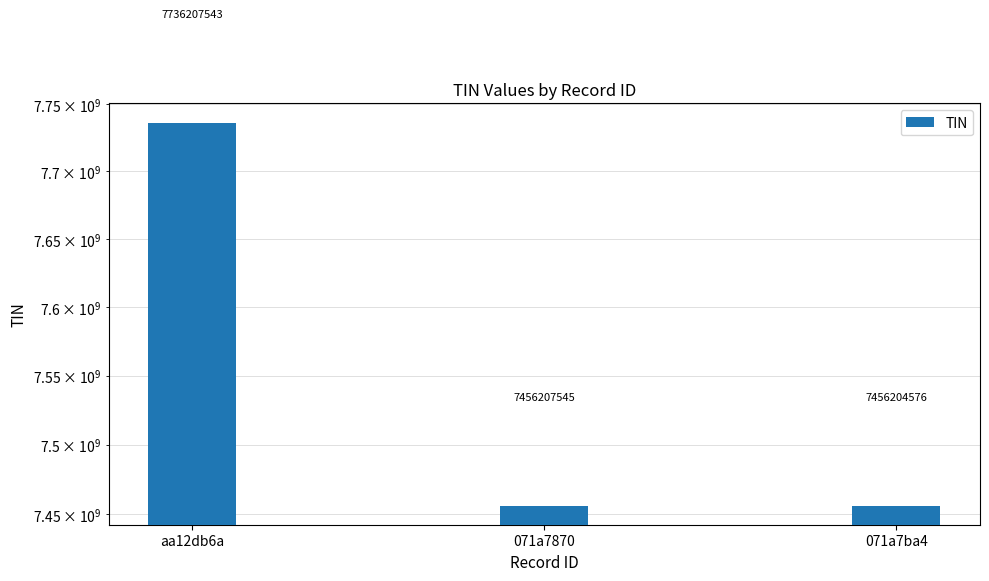

Where does the data first go above 7456207545?

aa12db6a